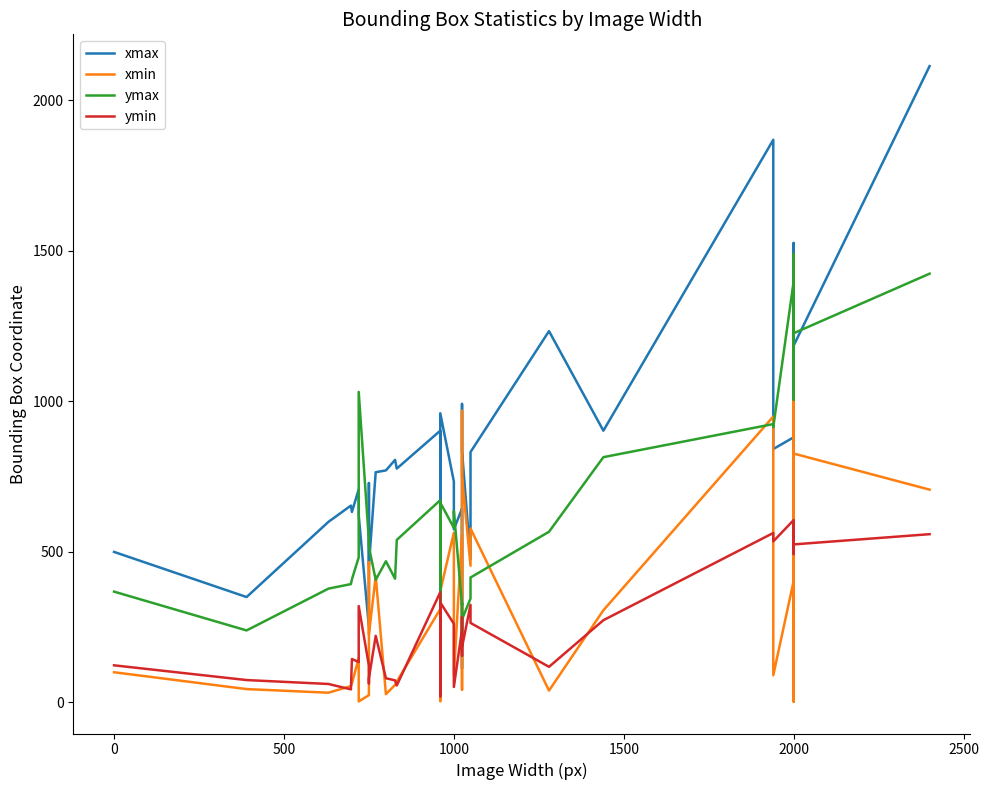

True or false: xmax has more than 2 points higher than both neighbors.

True